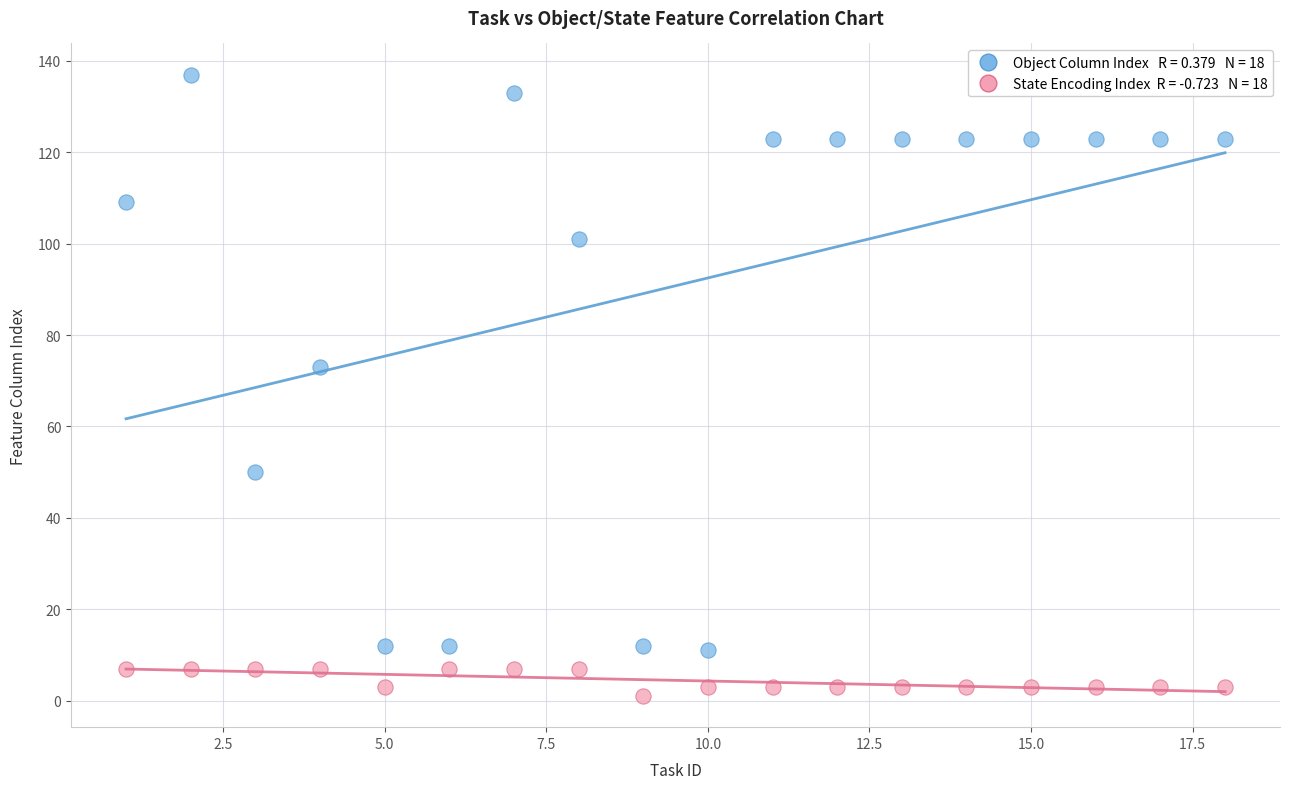

Across all series, what Y value is closest to 69?

73